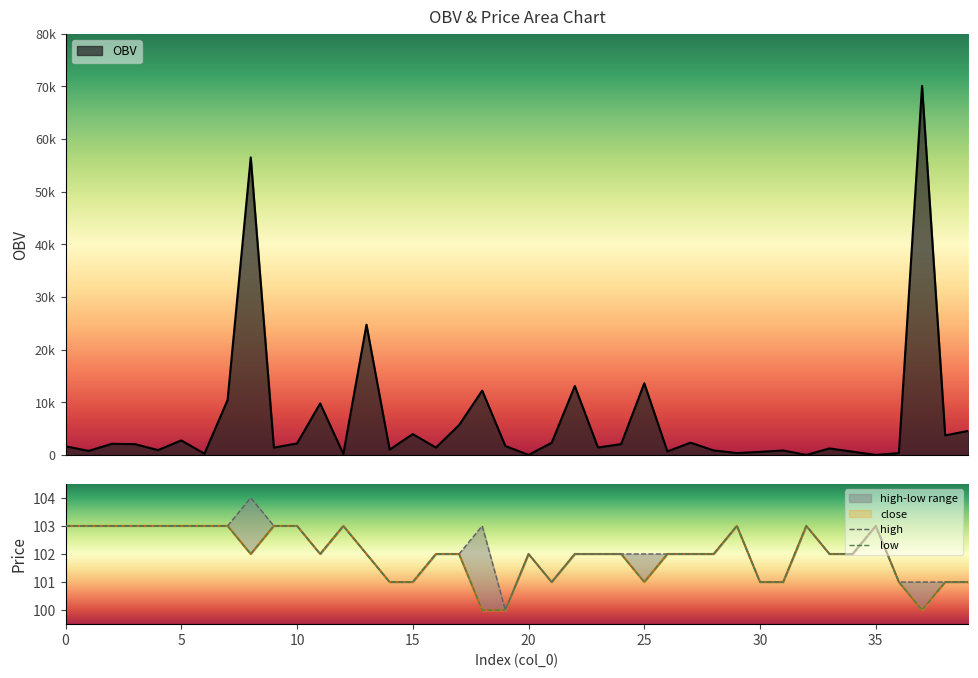

What is the sum of all low values?

4079.0